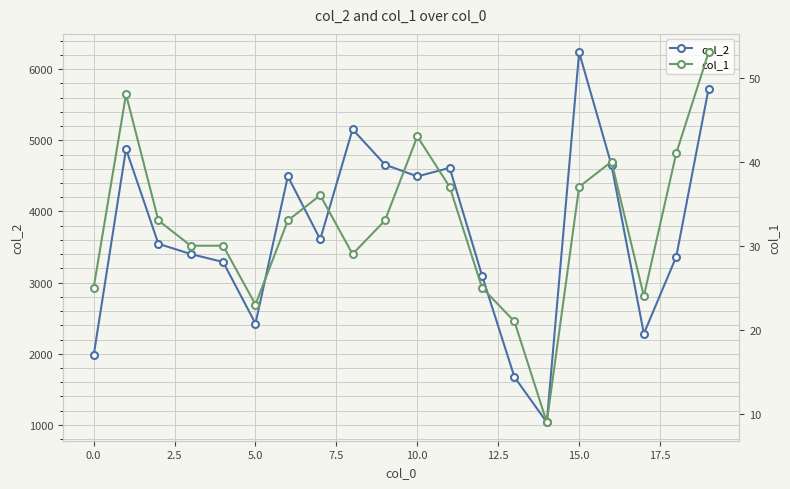

At which label does col_2 reach its peak?

15.0